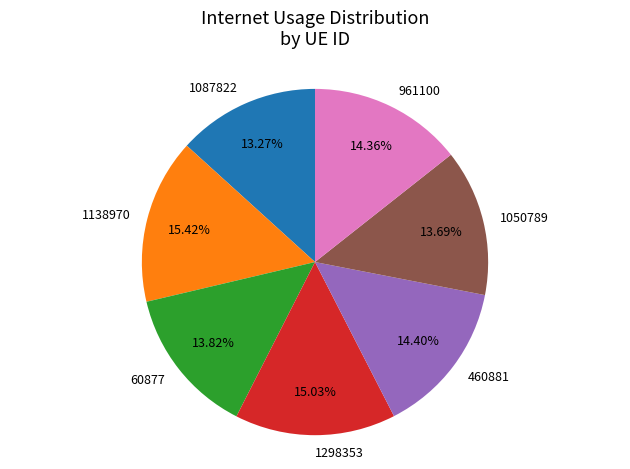

How many slices are in this pie chart?

7